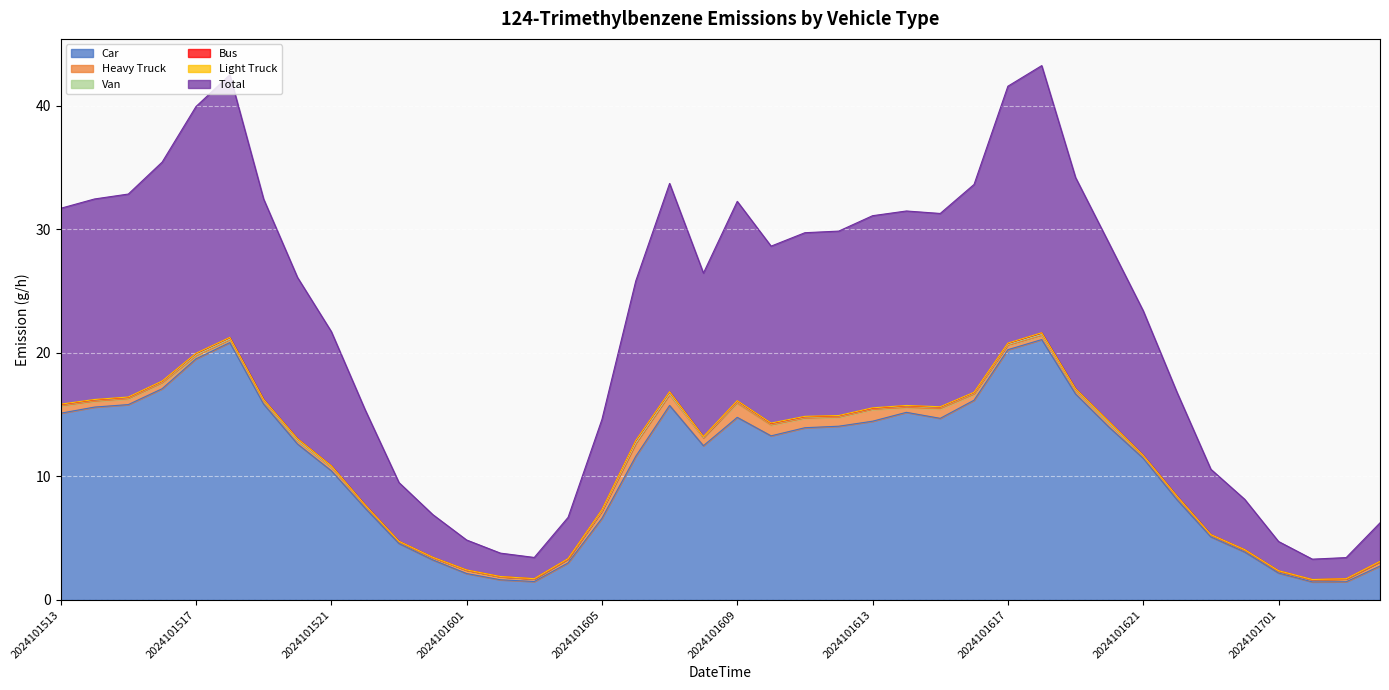

At which category is the sum across all series the highest?

2024101618